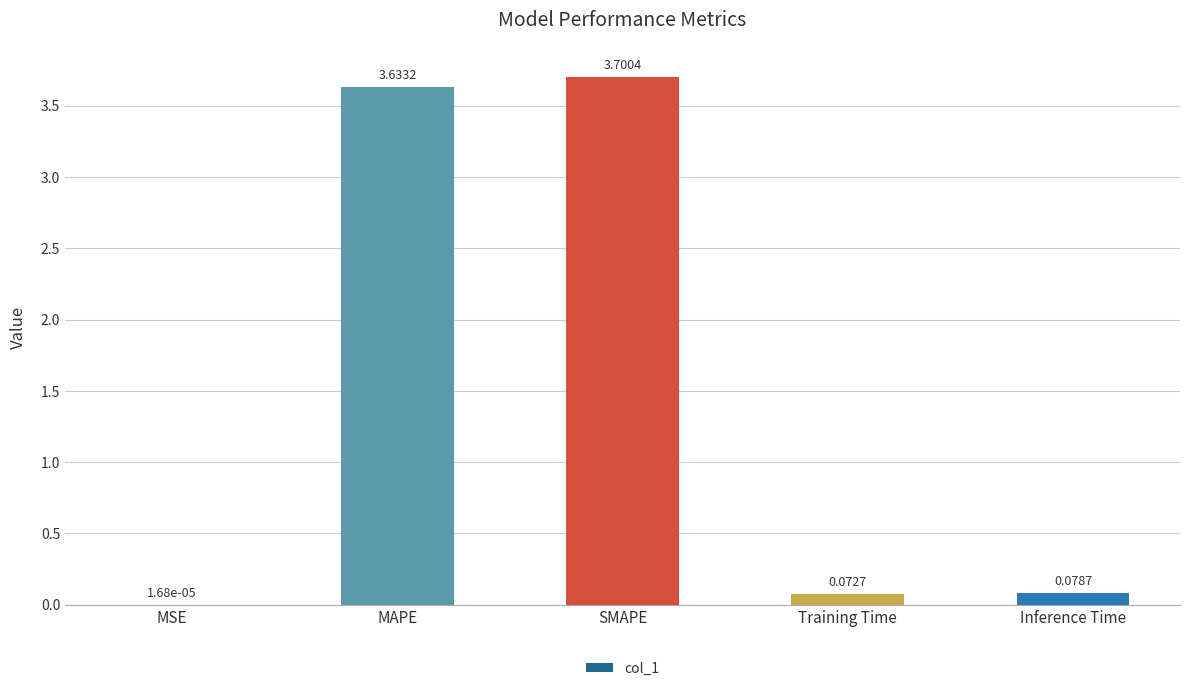

What value does the data have at SMAPE?

3.7